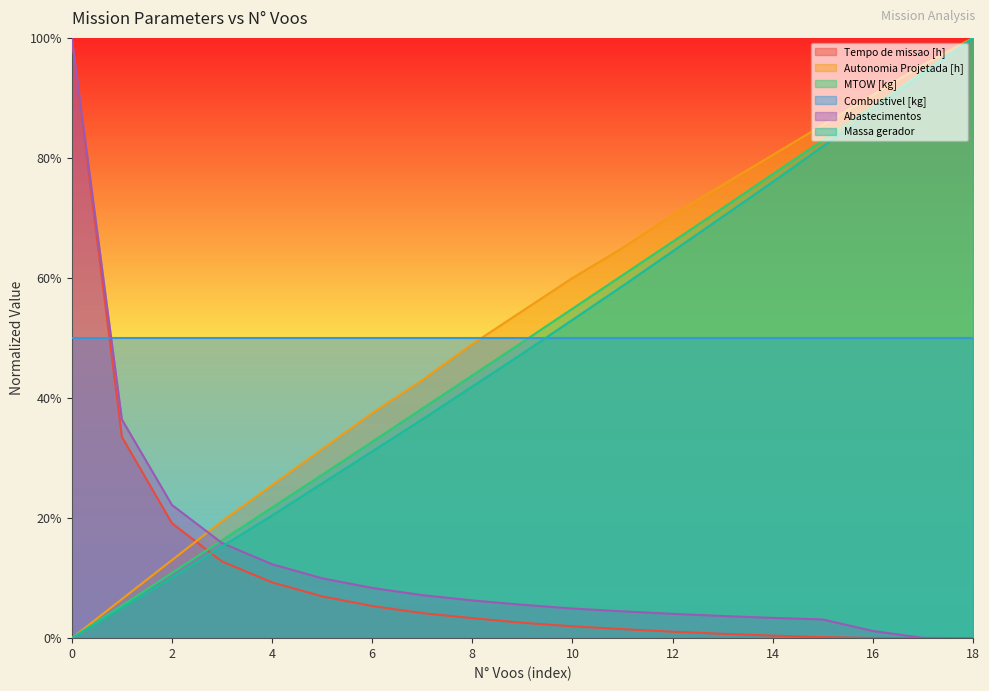

What is the average value of the Tempo de missao [h] series?

0.1